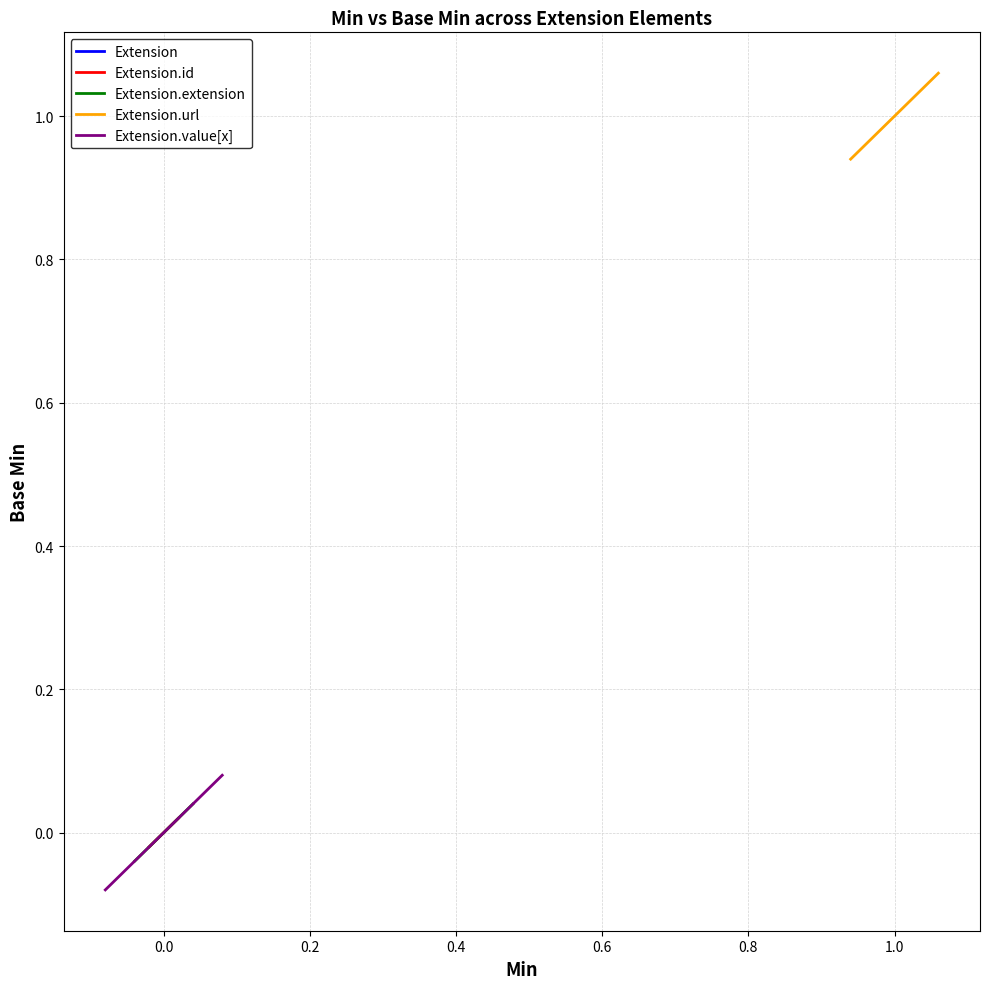

What is the maximum value for Extension.url?

1.1